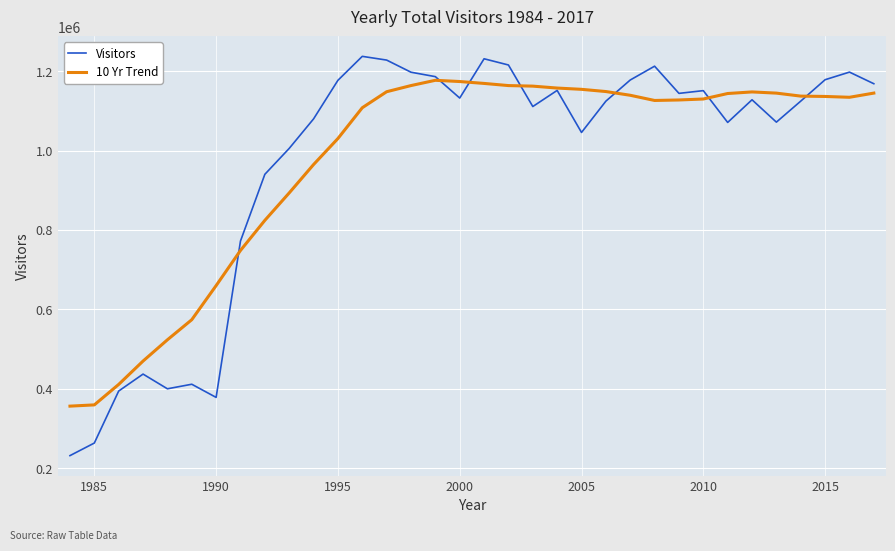

List the series in order of their peak value, highest first.

Visitors, 10 Yr Trend